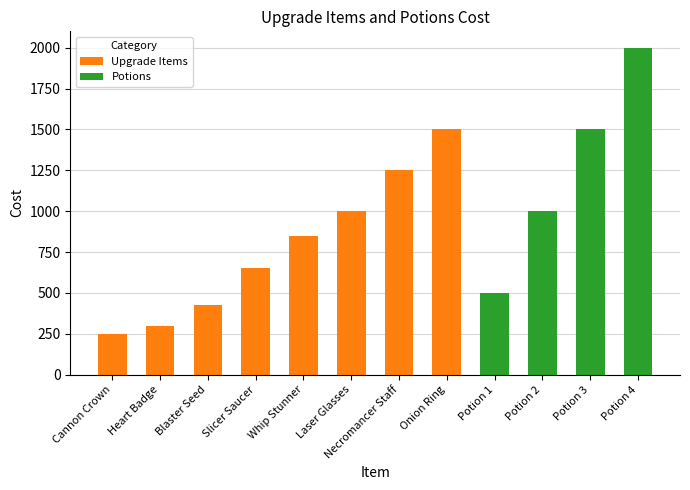

The value of Upgrade Items at Potion 4 is 0. True or false?

True